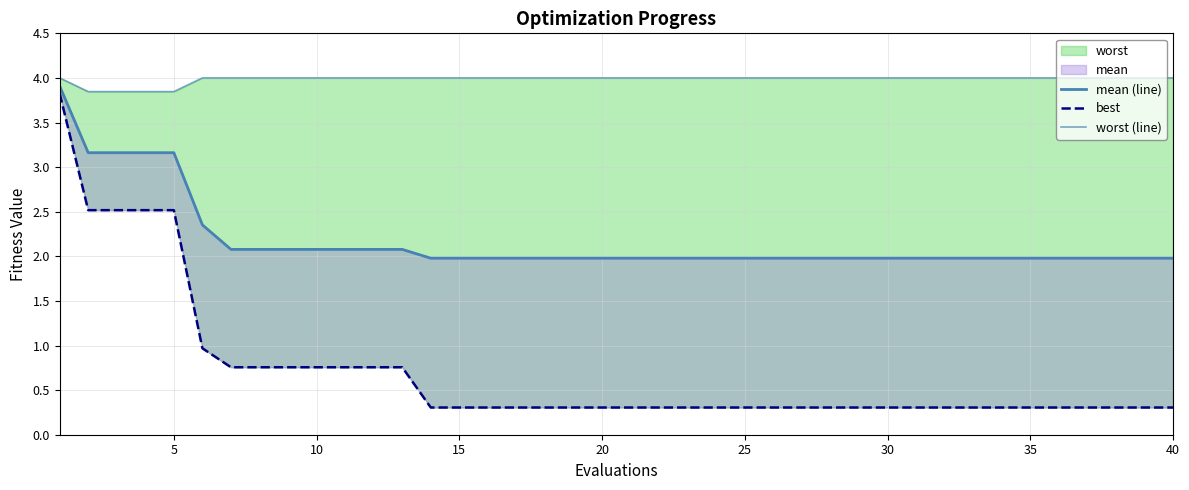

True or false: best and mean (line) intersect in this chart.

False